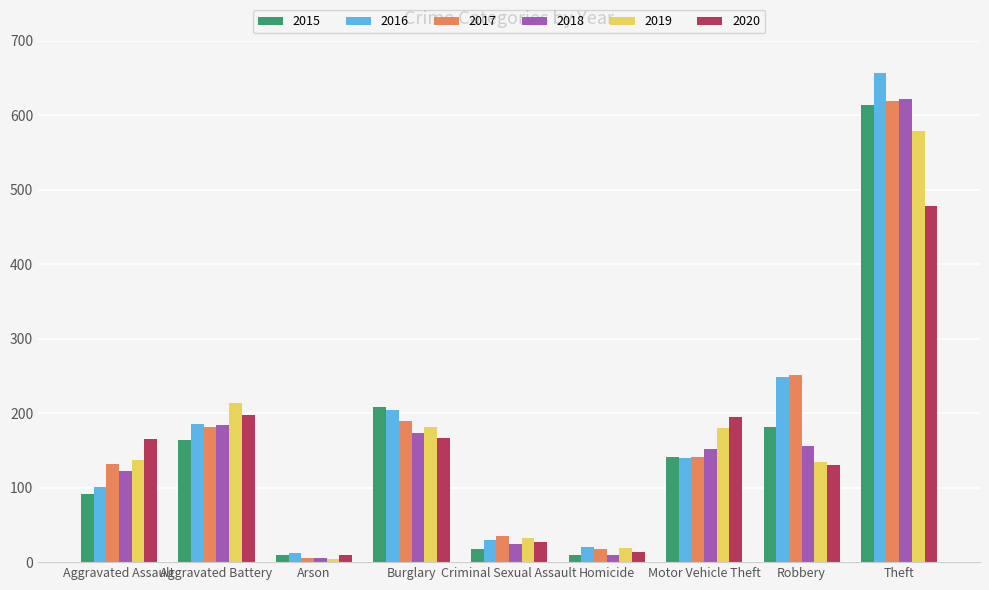

What is the label of the 7th bar from the right?

Arson